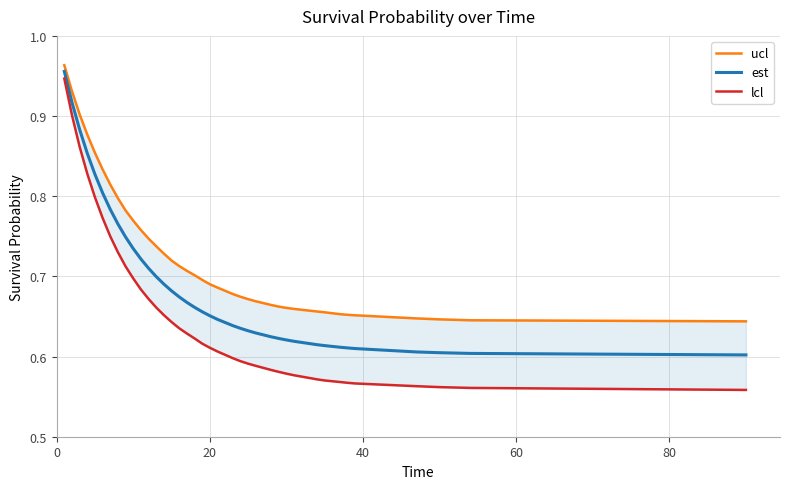

Reading right to left, what are all the values shown in this chart?

ucl: 0.6	0.6	0.6	0.6	0.7	0.7	0.7	0.7	0.7	0.7	0.7	0.7	0.7	0.7	0.7	0.7	0.7	0.7	0.7	0.7	0.7	0.7	0.7	0.7	0.7	0.7	0.7	0.8	0.8	0.8	0.8	0.8	0.8	0.9	0.9	0.9	0.9	1.0
est: 0.6	0.6	0.6	0.6	0.6	0.6	0.6	0.6	0.6	0.6	0.6	0.6	0.6	0.6	0.6	0.6	0.6	0.6	0.7	0.7	0.7	0.7	0.7	0.7	0.7	0.7	0.7	0.7	0.7	0.7	0.8	0.8	0.8	0.8	0.9	0.9	0.9	1.0
lcl: 0.6	0.6	0.6	0.6	0.6	0.6	0.6	0.6	0.6	0.6	0.6	0.6	0.6	0.6	0.6	0.6	0.6	0.6	0.6	0.6	0.6	0.6	0.6	0.6	0.7	0.7	0.7	0.7	0.7	0.7	0.7	0.7	0.8	0.8	0.8	0.9	0.9	0.9